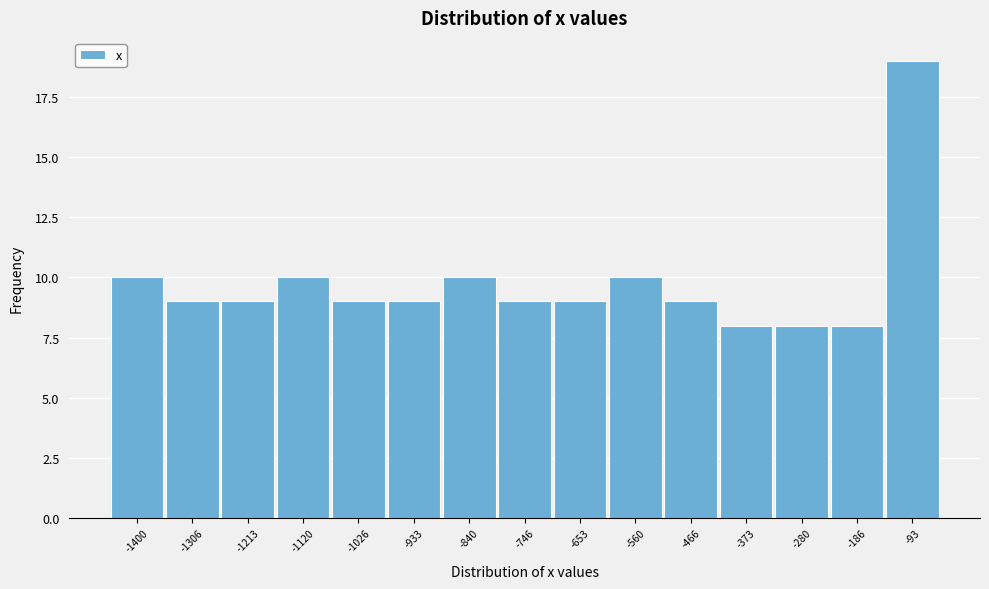

Reading right to left, extract all data points from this chart.

-93=19	-186=8	-280=8	-373=8	-466=9	-560=10	-653=9	-746=9	-840=10	-933=9	-1026=9	-1120=10	-1213=9	-1306=9	-1400=10